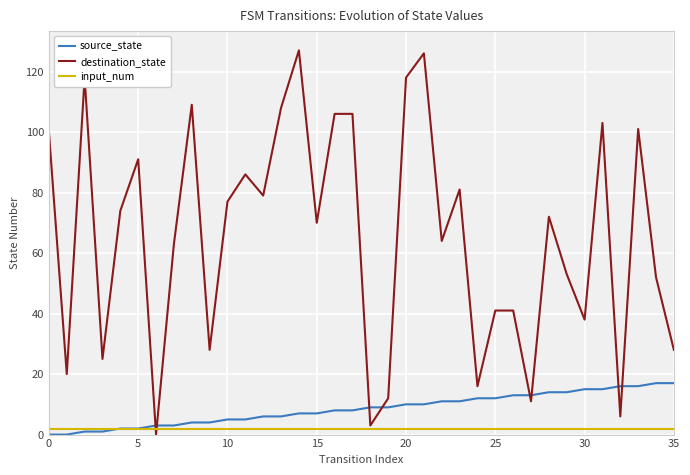

Which series has the largest total across all categories?

destination_state